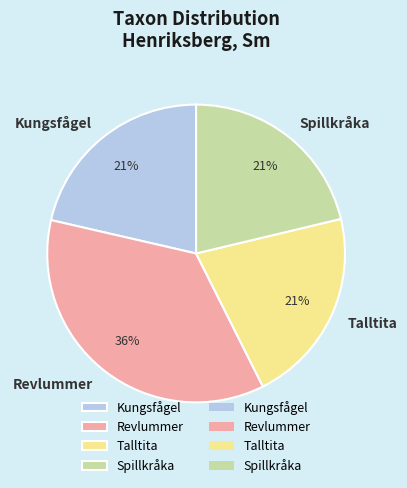

Which slice is the largest?

Revlummer